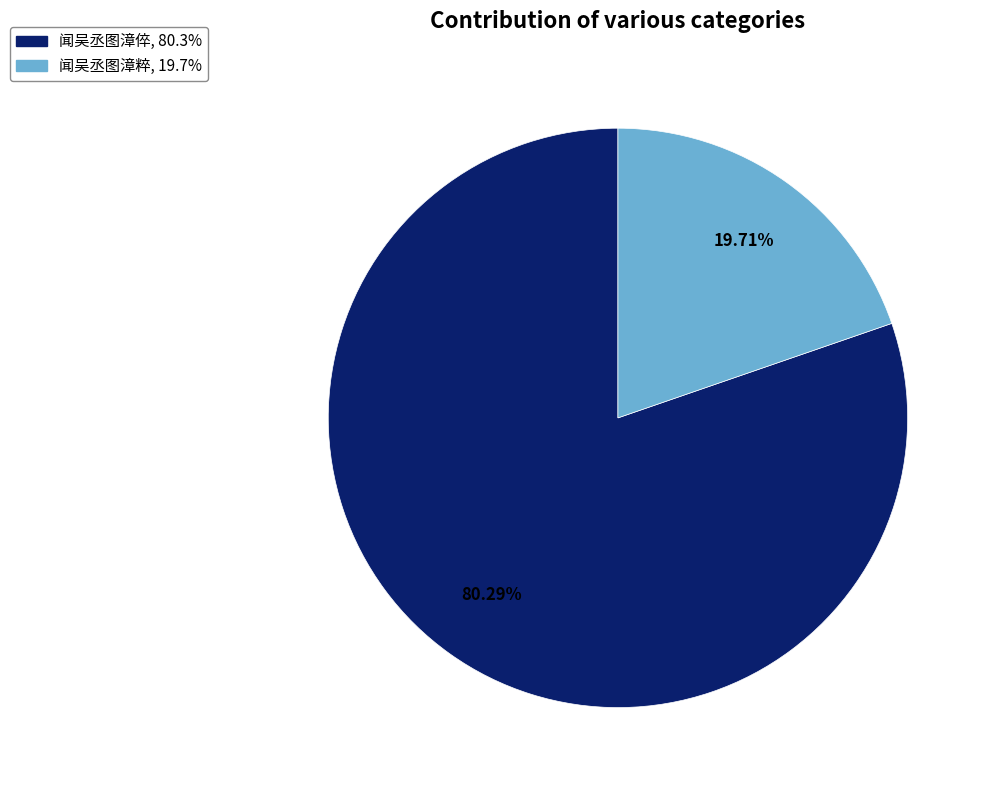

To the nearest percent, what portion does 闻吴丞图漳粹 represent?

20%